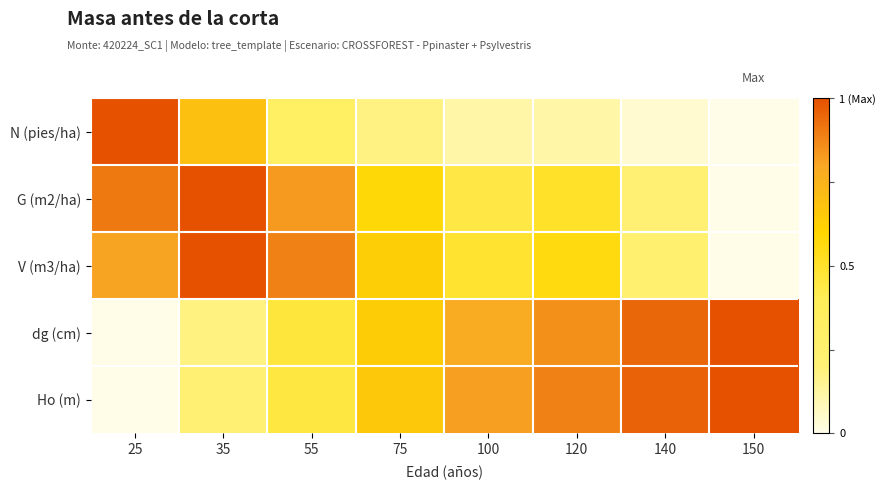

Between 75 and 140, which is larger?

75